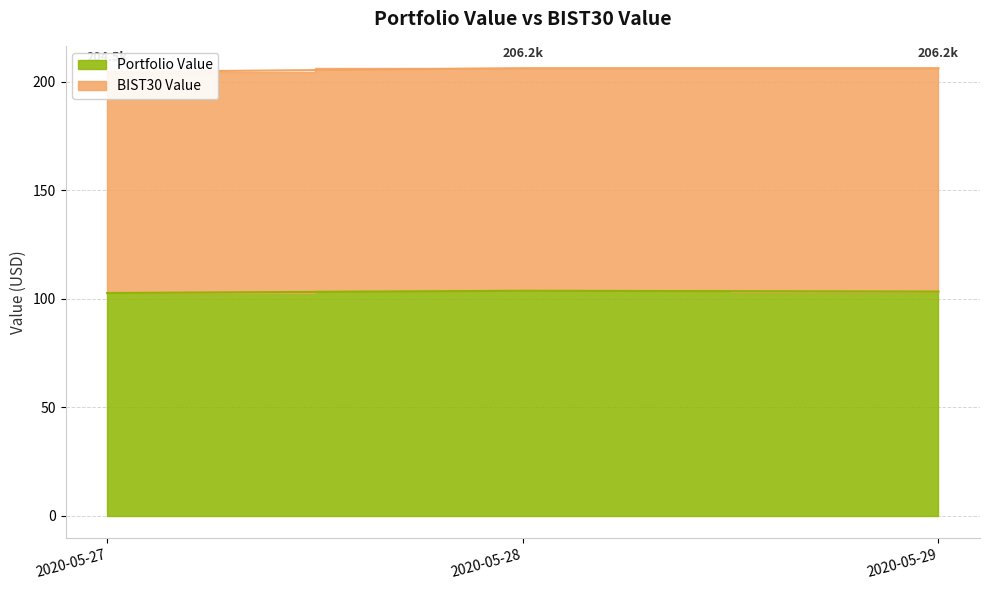

Where does the data first go above 103?

2020-05-28